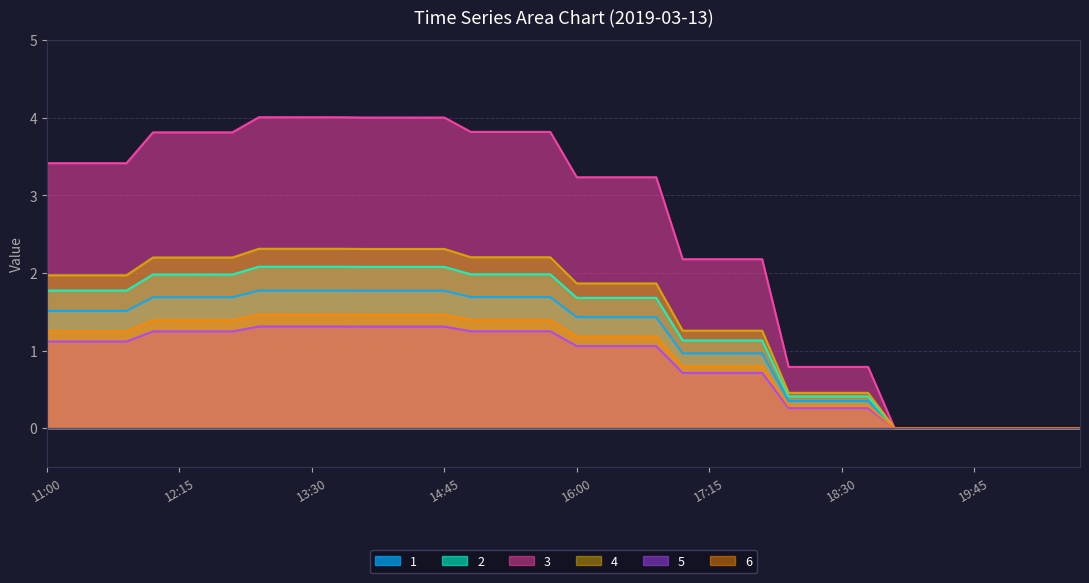

Count the number of data series in this chart.

6